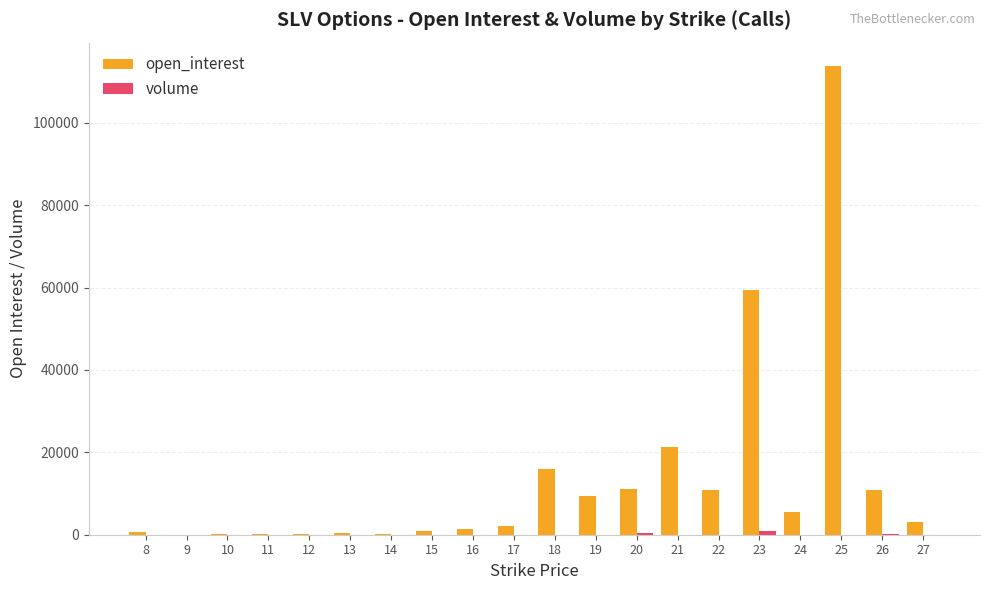

What is the sum of the open_interest values at 15 and 14?

1077